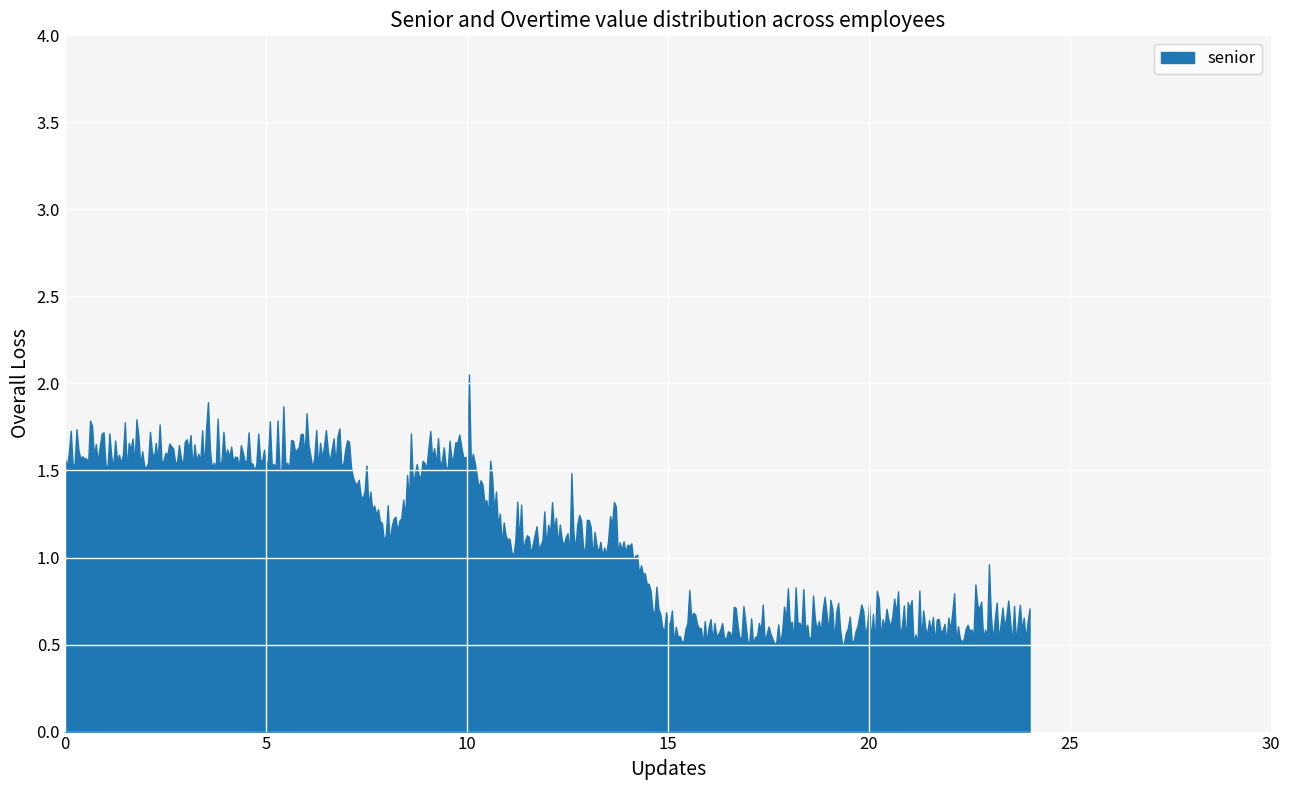

Count the values in the range 0 to 1.

25